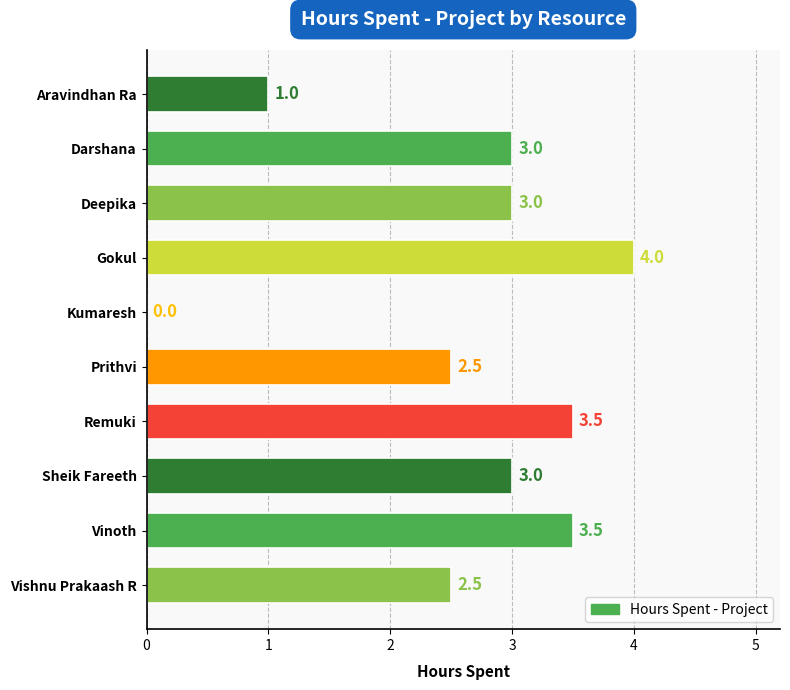

Count the number of categories in the chart.

10